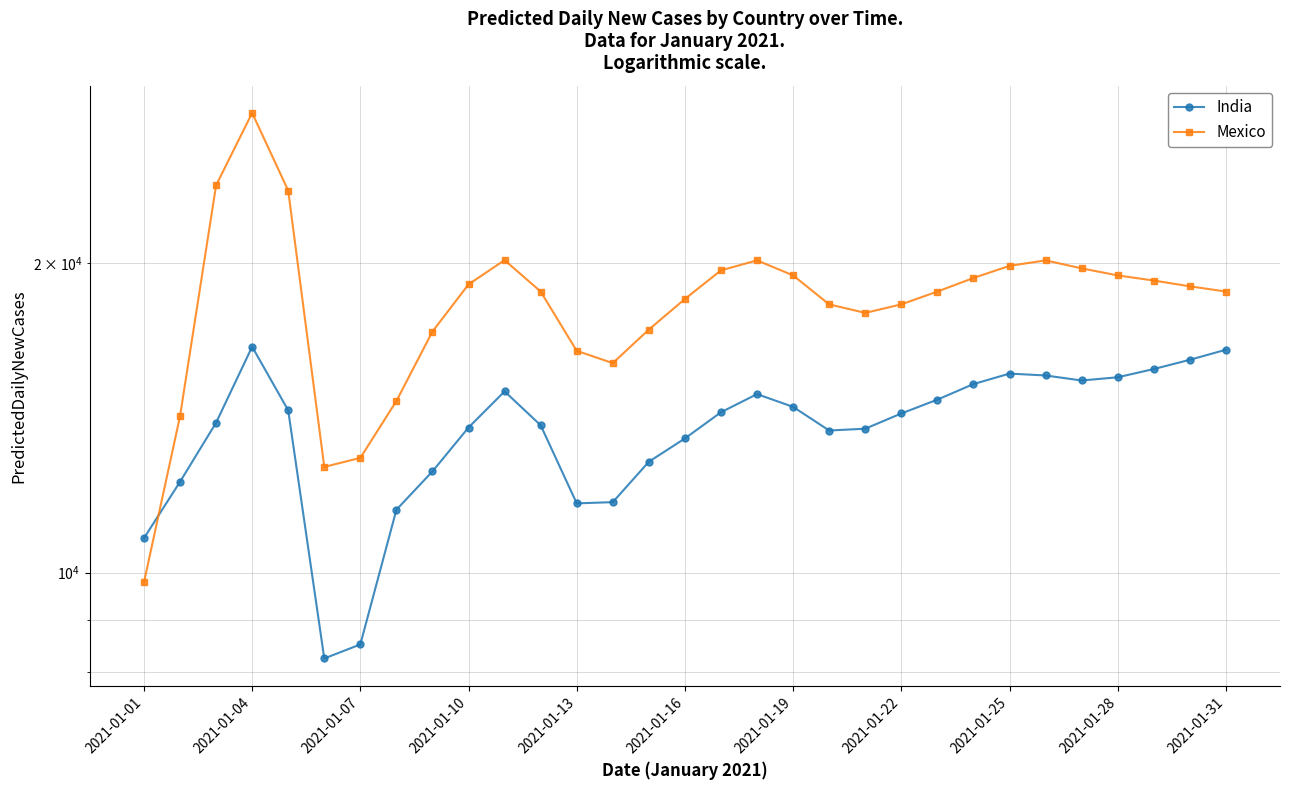

What is the value of the Mexico point at the 17th from the left?

19678.0